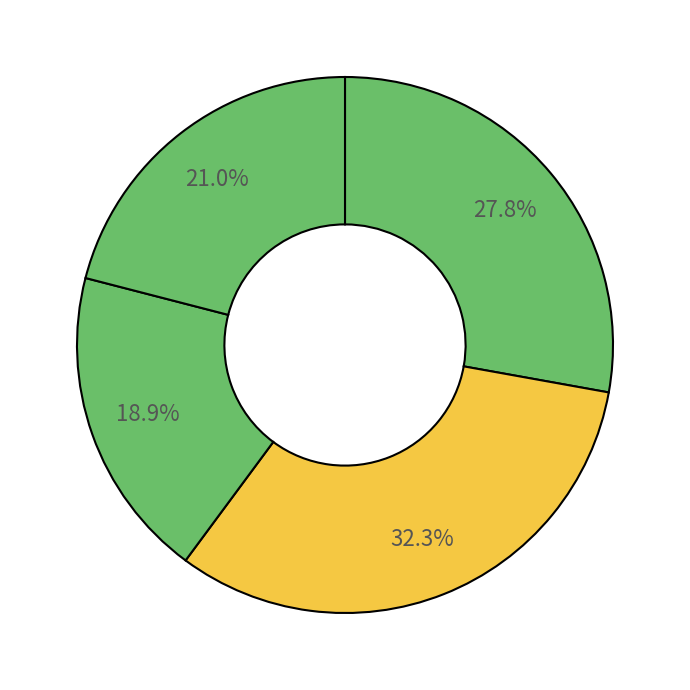

Does any single category account for the majority?

No